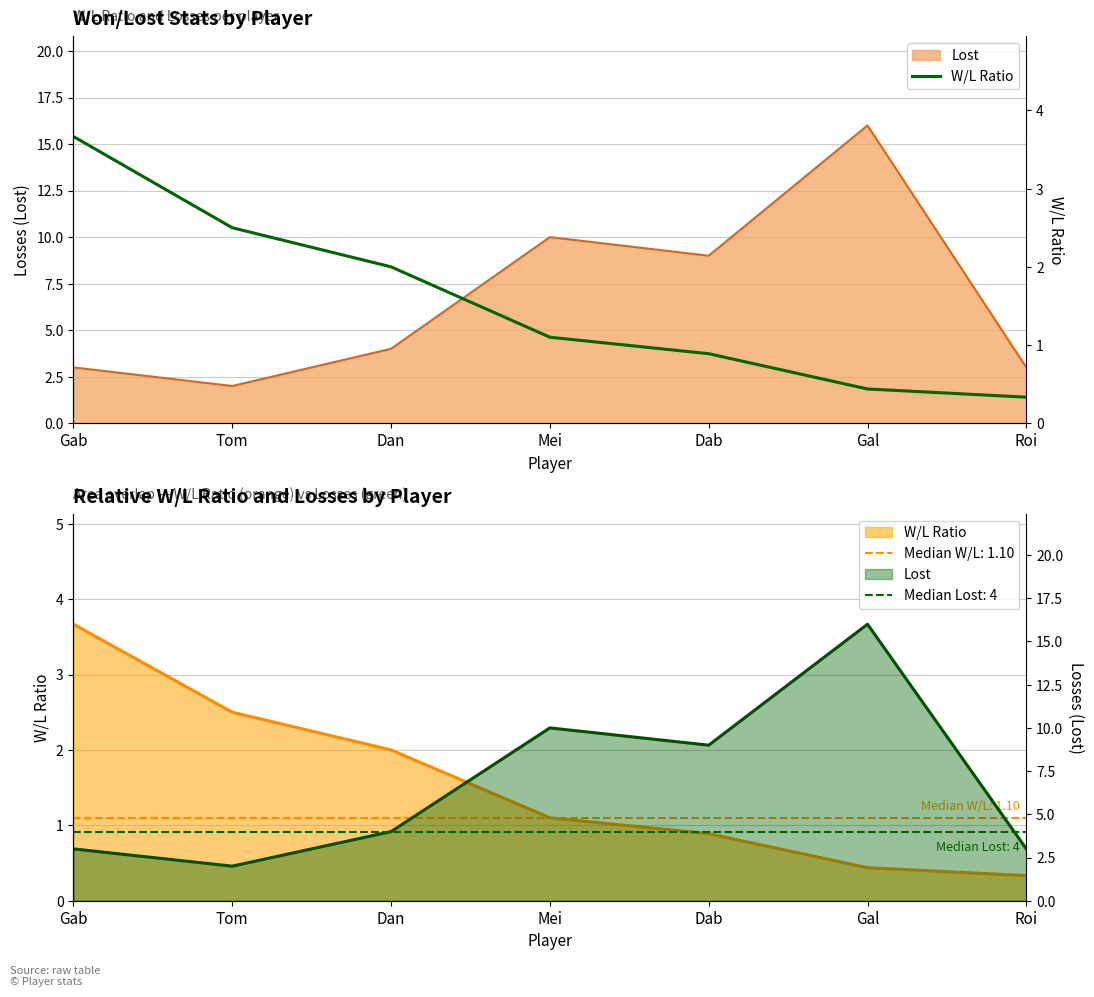

List the labels in order of value, largest first.

Gab, Tom, Dan, Mei, Dab, Gal, Roi